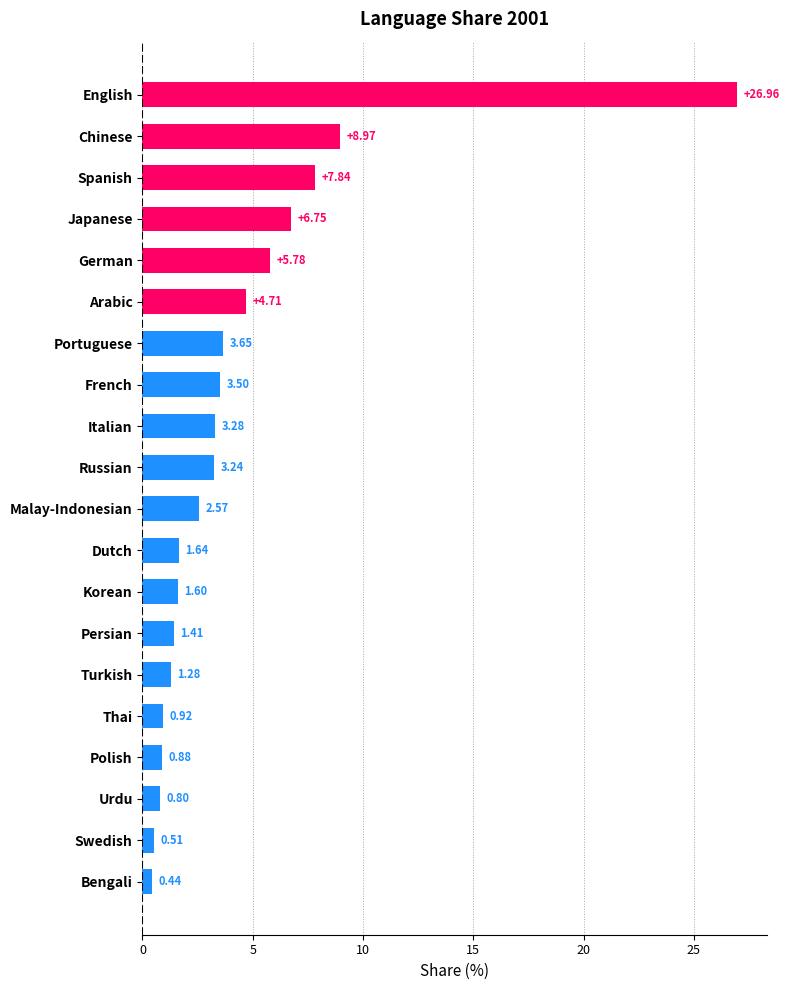

Are the bars horizontal?

Yes